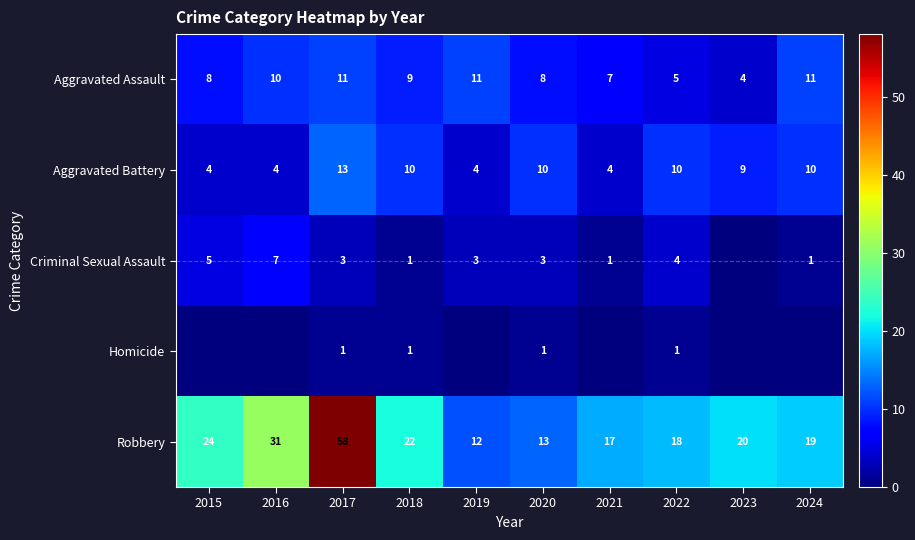

The value of Criminal Sexual Assault at 2015 is 5. True or false?

True